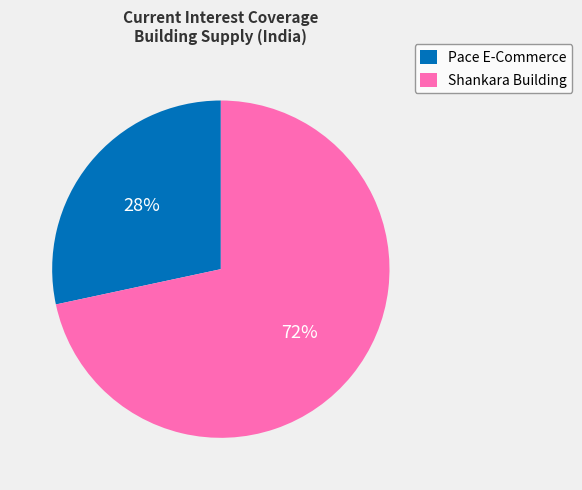

Which slice is the smallest?

Pace E-Commerce